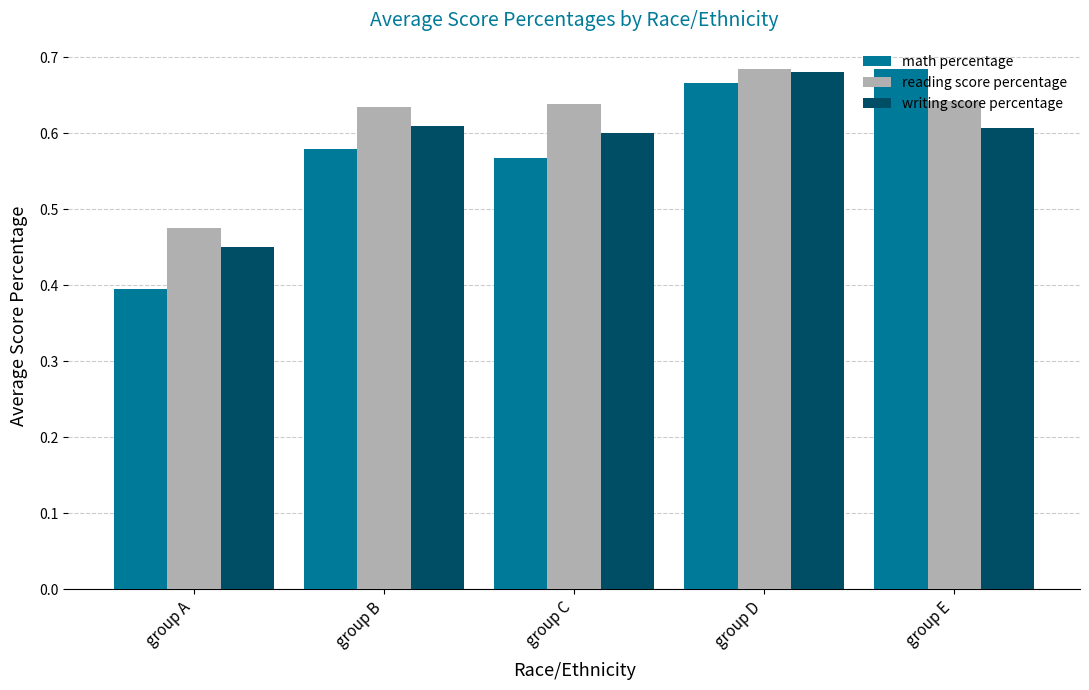

Which series has the widest spread of values?

math percentage